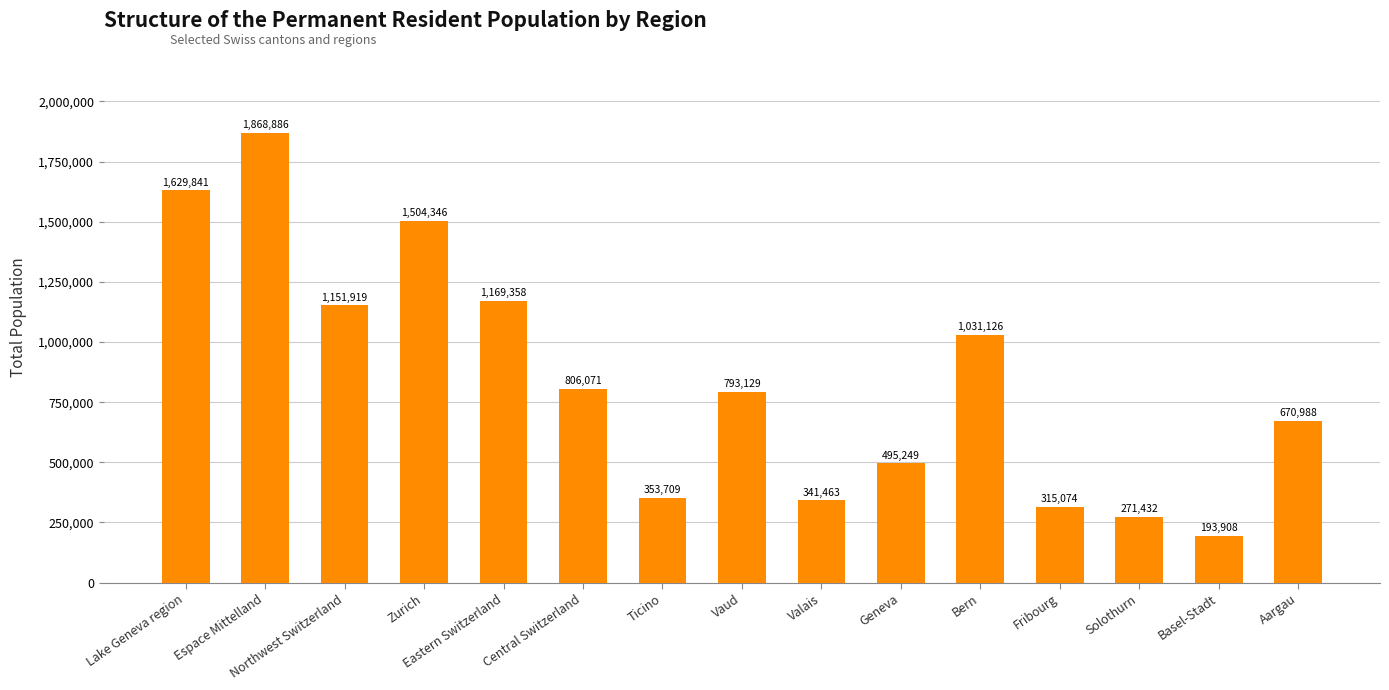

What is the greatest value displayed?

1868886